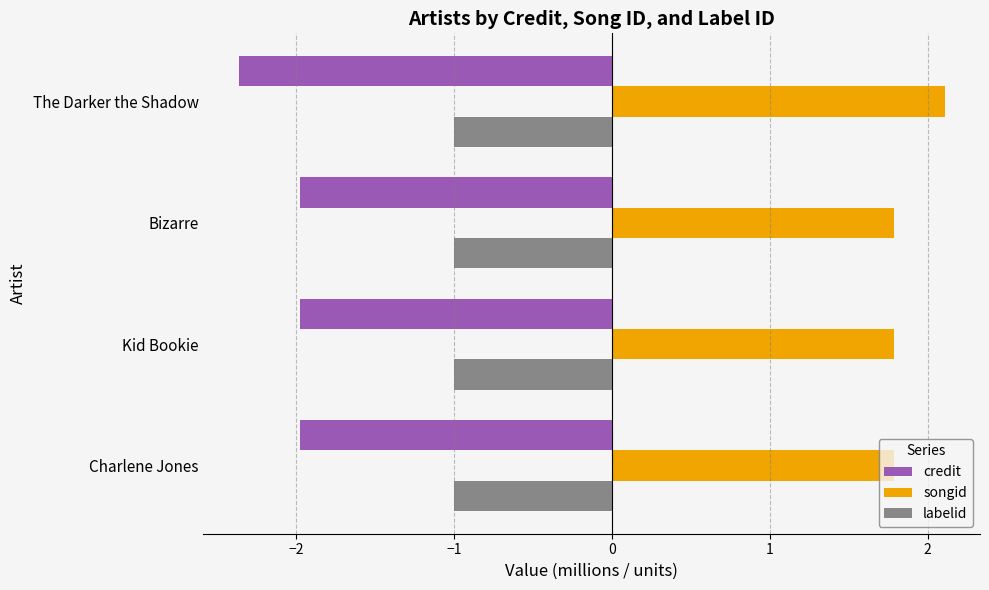

What is the difference between the highest and lowest values at Kid Bookie?

3.8